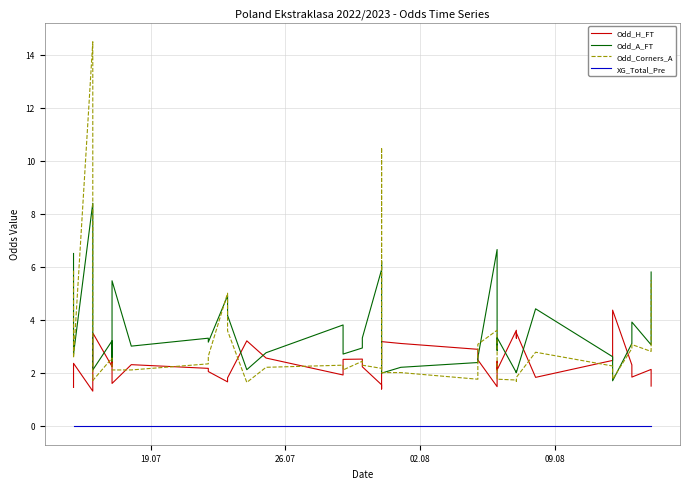

True or false: Odd_Corners_A has a value of 2.5 at 13.

False